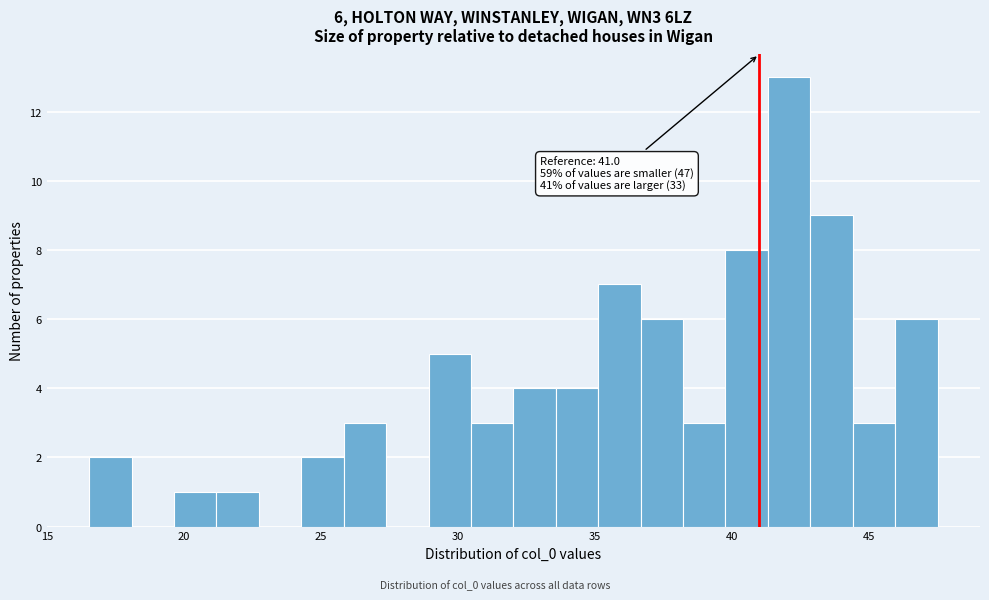

Around what value on the x-axis is the tallest bar? Give the approximate position of its centre, as read against the axis.

42.0